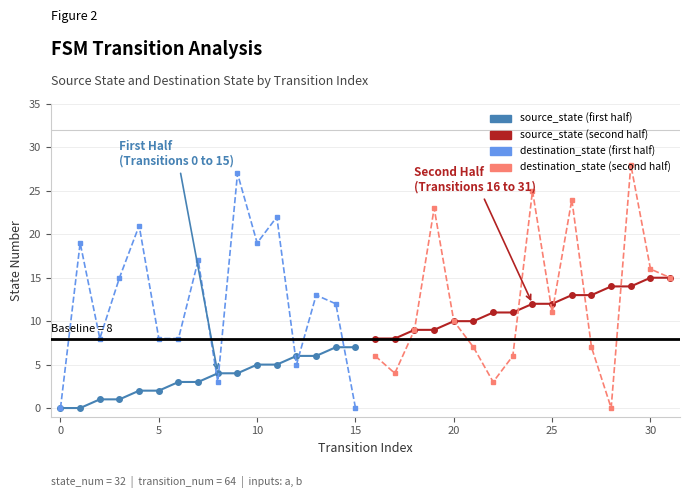

What value does the source_state (second half) series have at 10?

9